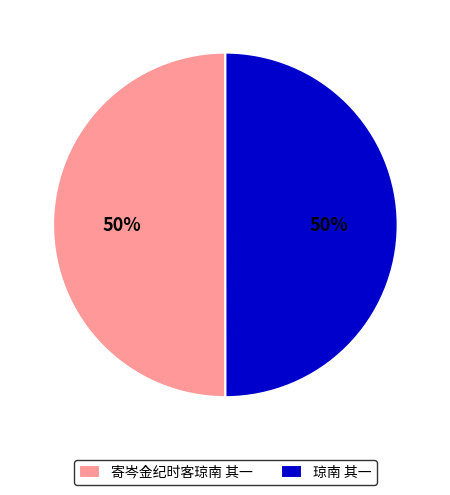

How many slices are in this pie chart?

2